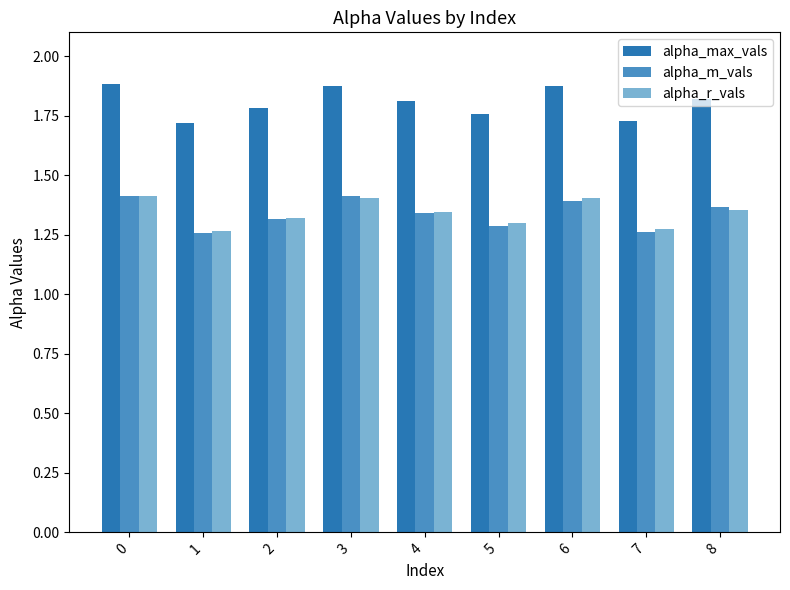

What is the sum of the alpha_r_vals values at 2 and 0?

2.7